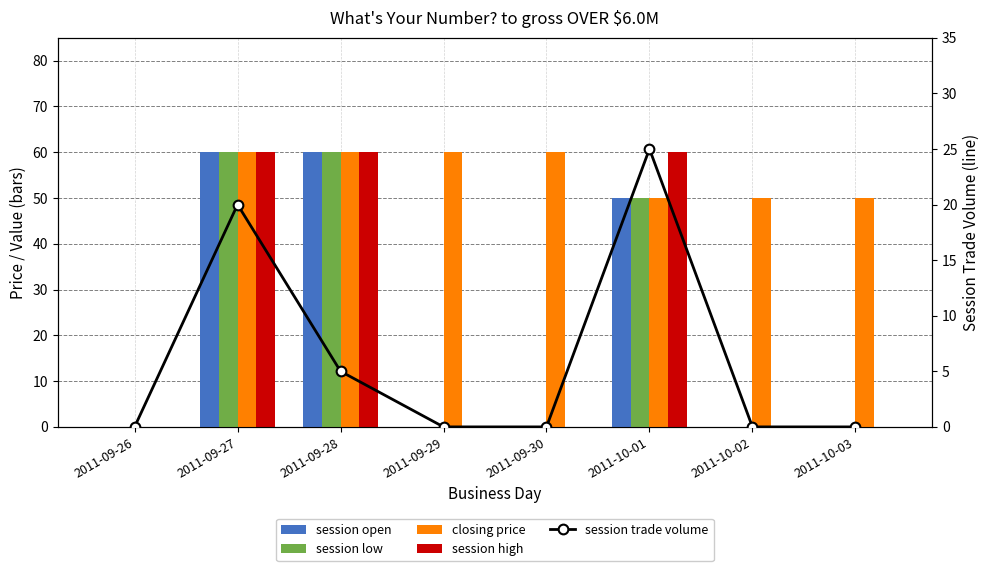

What is the maximum value for session low?

60